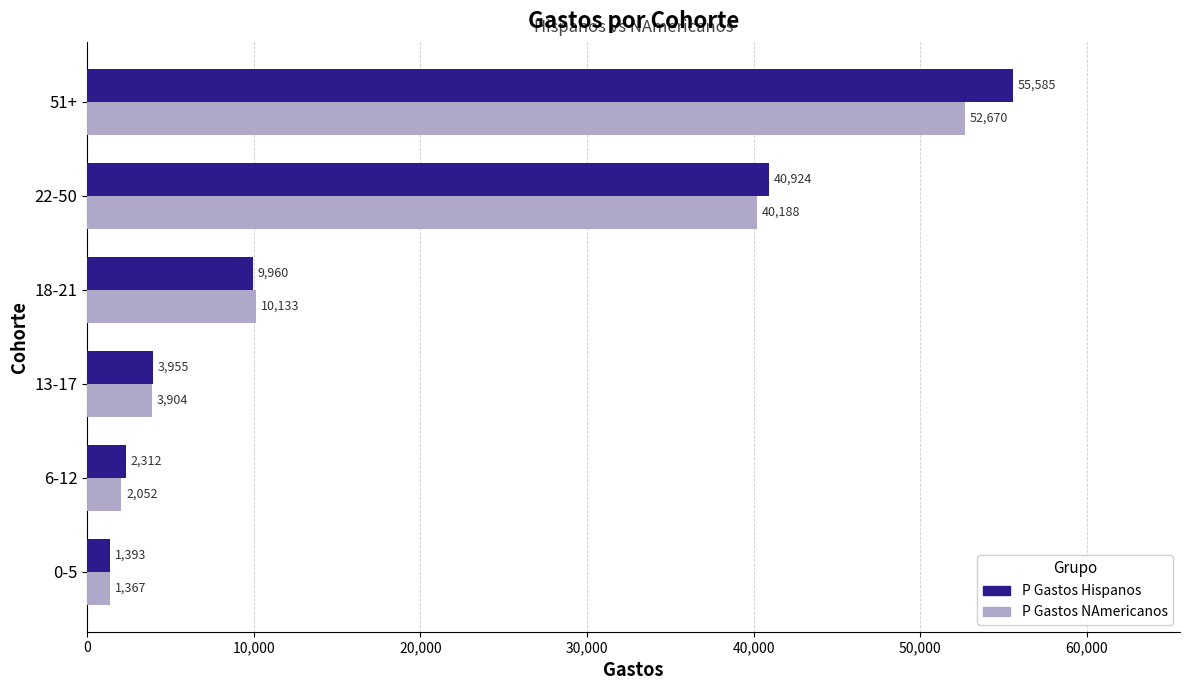

How many values in the P Gastos Hispanos series are below 9960?

3